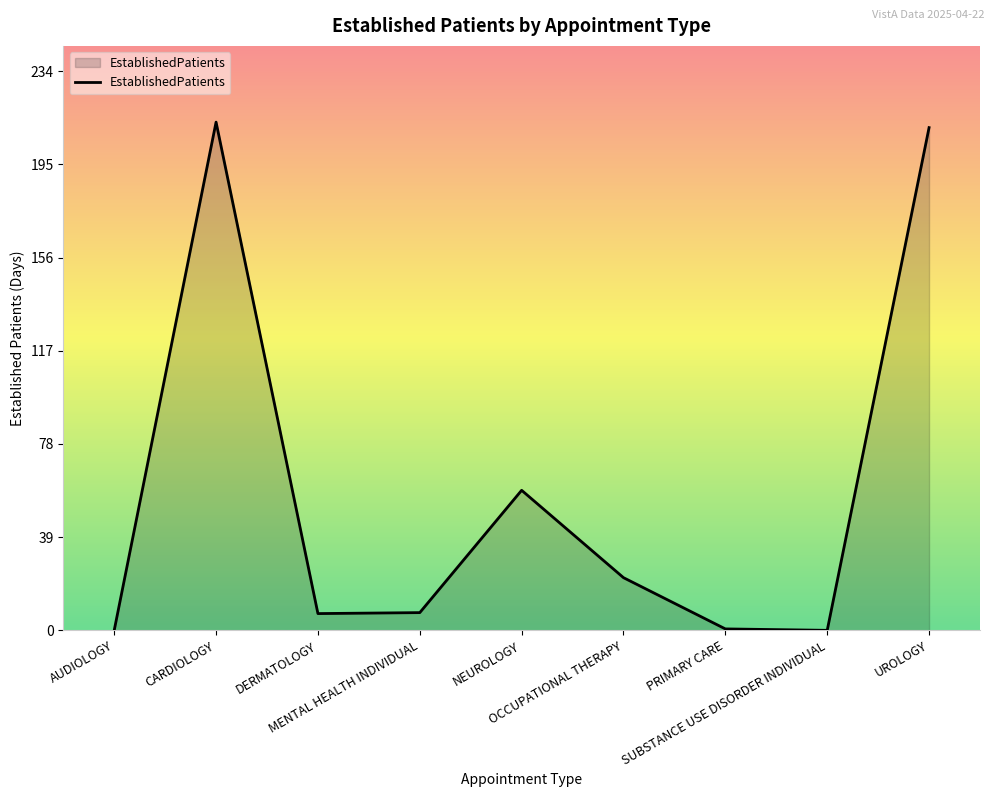

What is the maximum value shown in the chart?

212.3